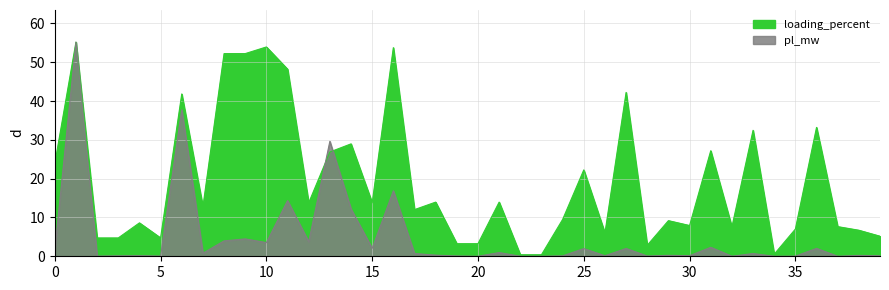

How many distinct data groups are displayed?

2